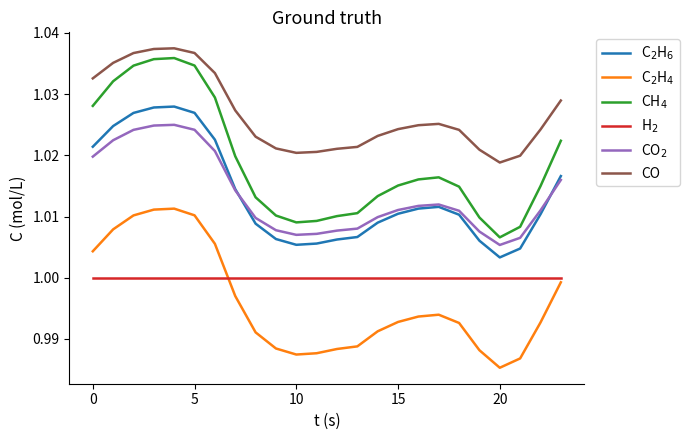

Which series has the largest total across all categories?

CO